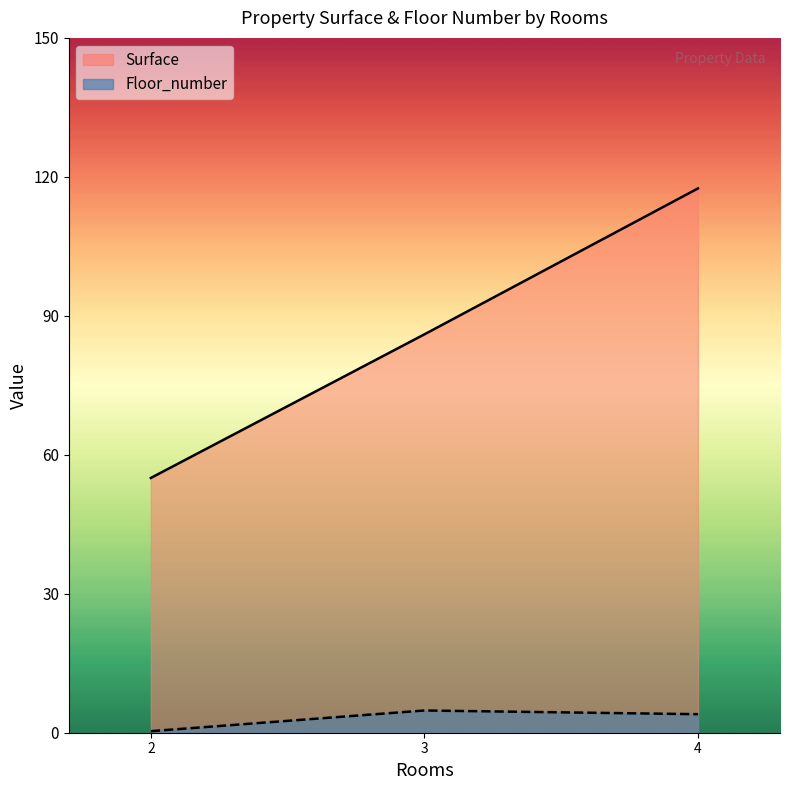

What is the average value of the Floor_number series?

3